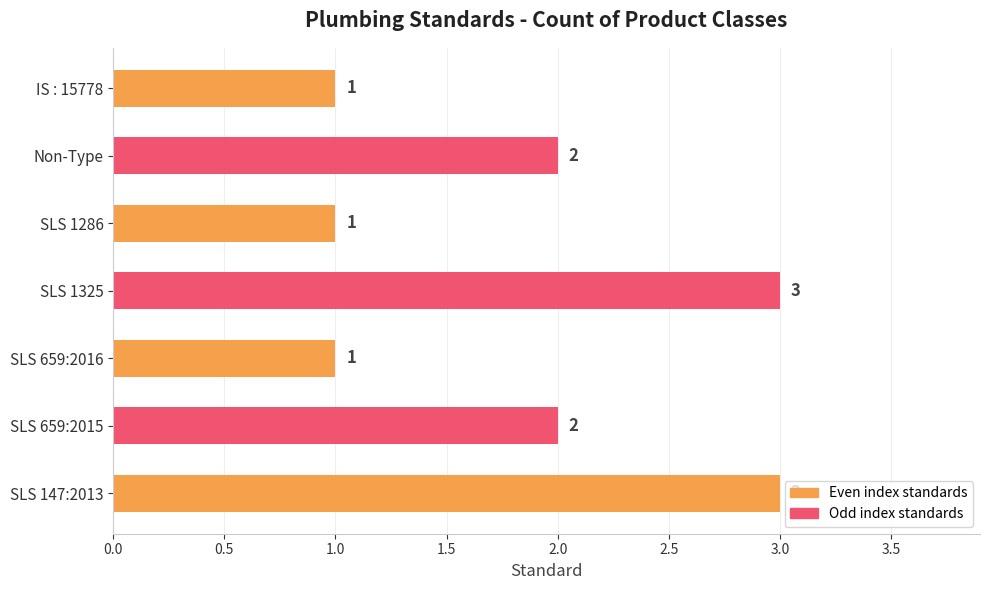

Count the values in the range 1 to 3.

7